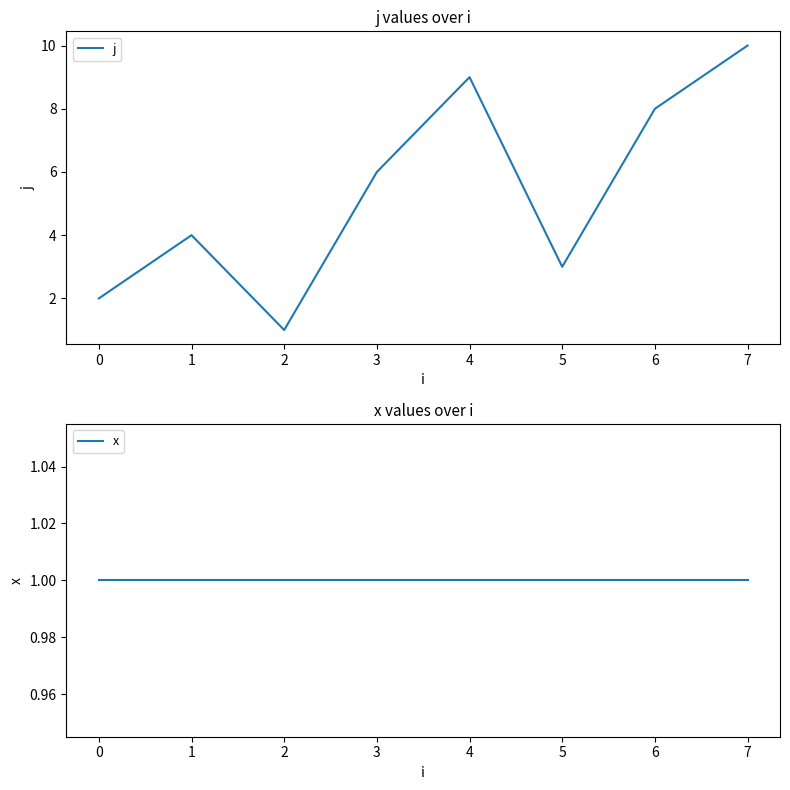

Reading left to right, list all the values displayed in this chart.

j: 2	4	1	6	9	3	8	10
x: 1	1	1	1	1	1	1	1